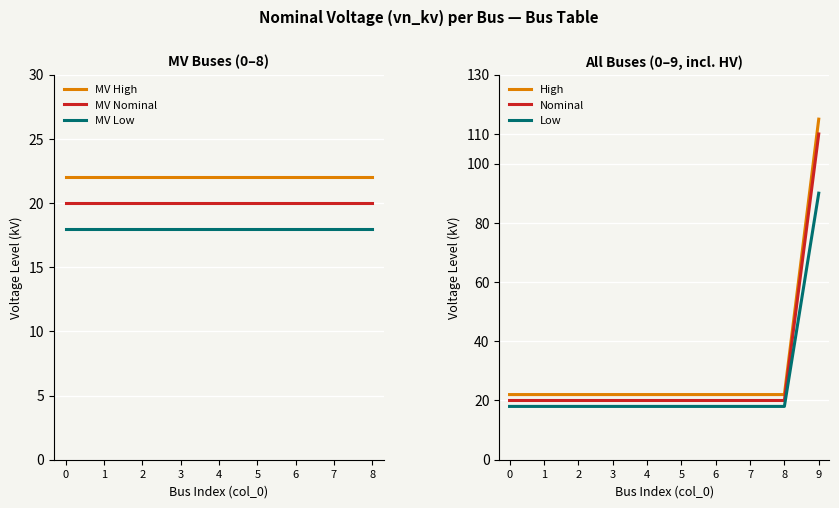

Rank the categories by value from lowest to highest.

0, 1, 2, 3, 4, 5, 6, 7, 8, 9